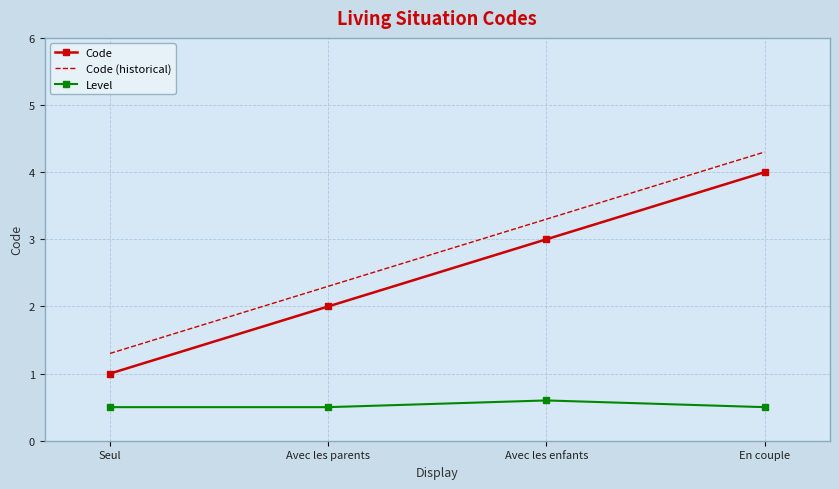

What is the average value of the Level series?

0.5